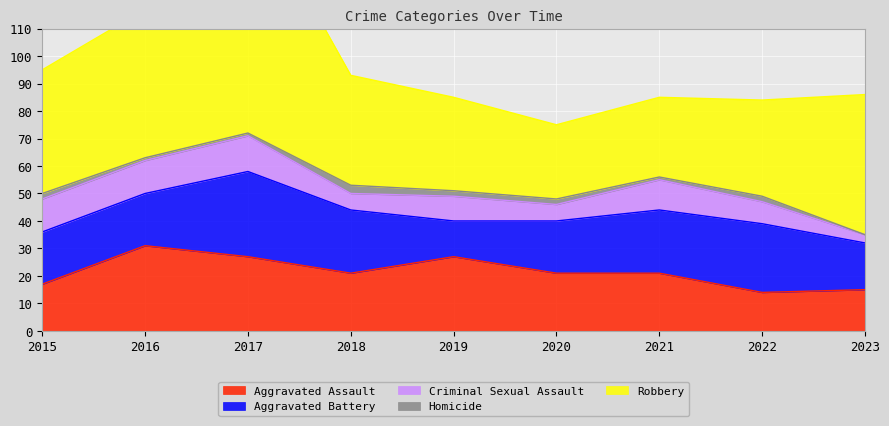

How many categories are shown in the chart?

9